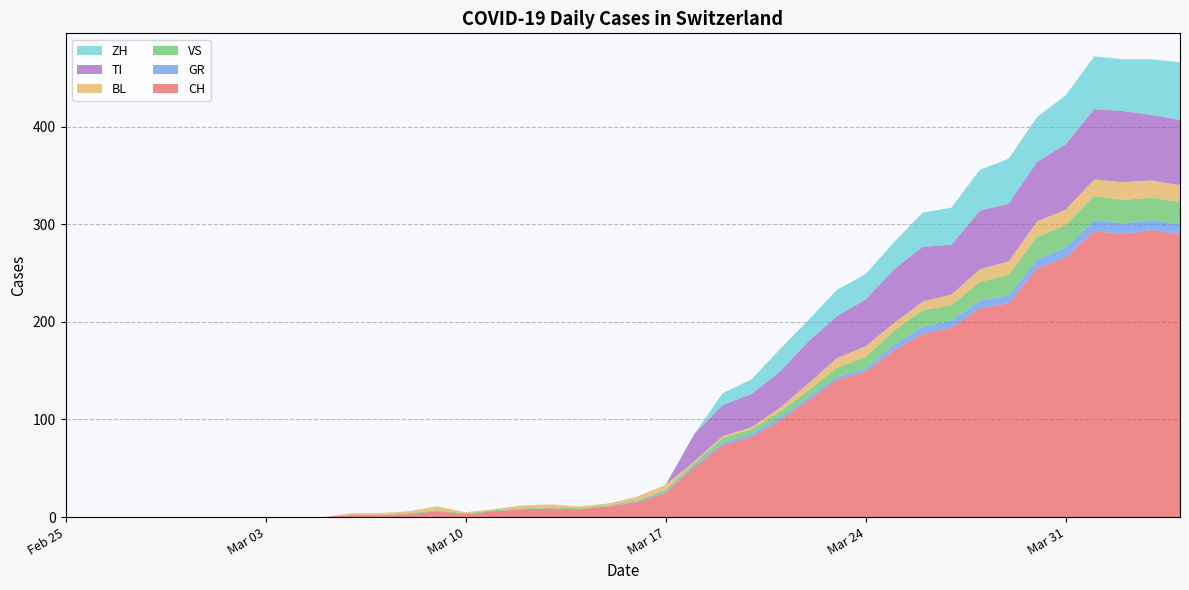

Reading left to right, what are all the values shown in this chart?

CH: 0	0	0	0	0	0	0	0	0	0	2	2	3	6	3	6	8	9	8	11	15	25	51	74	82	99	120	141	149	171	188	194	214	219	255	266	293	290	294	290
GR: 0	0	0	0	0	0	0	0	0	0	0	0	0	0	0	0	0	0	0	0	1	1	2	2	3	3	3	3	3	6	7	7	8	8	9	10	11	11	10	10
VS: 0	0	0	0	0	0	0	0	0	0	0	0	1	1	1	1	1	1	1	1	1	2	2	5	5	6	7	9	12	14	17	16	19	21	23	23	25	24	23	23
BL: 0	0	0	0	0	0	0	0	0	0	2	2	2	4	1	1	3	3	2	2	4	5	2	2	2	4	7	10	11	8	9	11	13	14	16	16	17	18	18	17
TI: 0	0	0	0	0	0	0	0	0	0	0	0	0	0	0	0	0	0	0	0	0	0	28	32	34	37	43	43	48	55	56	51	60	59	61	67	72	73	67	67
ZH: 0	0	0	0	0	0	0	0	0	0	0	0	0	0	0	0	0	0	0	0	0	0	0	12	15	23	22	27	26	28	35	38	42	46	46	50	54	53	57	59